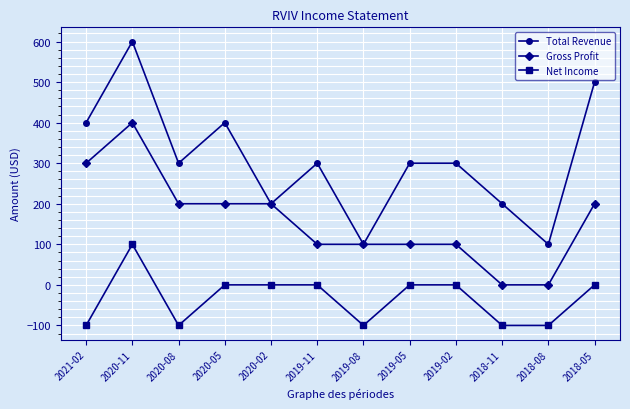

Where is the first local maximum for Gross Profit?

2020-11